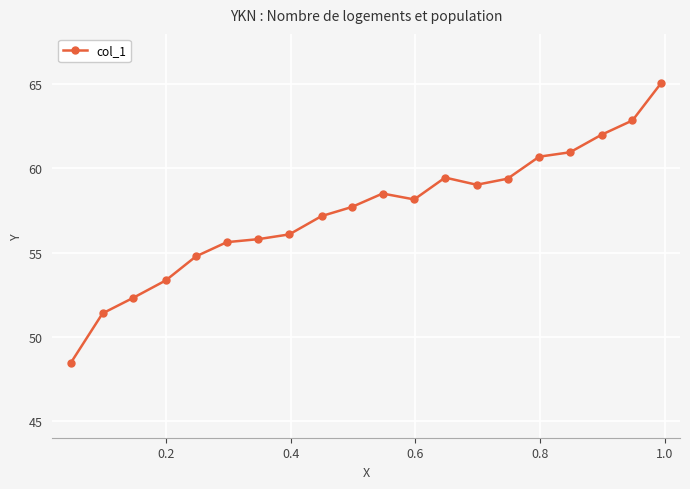

What is the greatest value displayed?

65.1